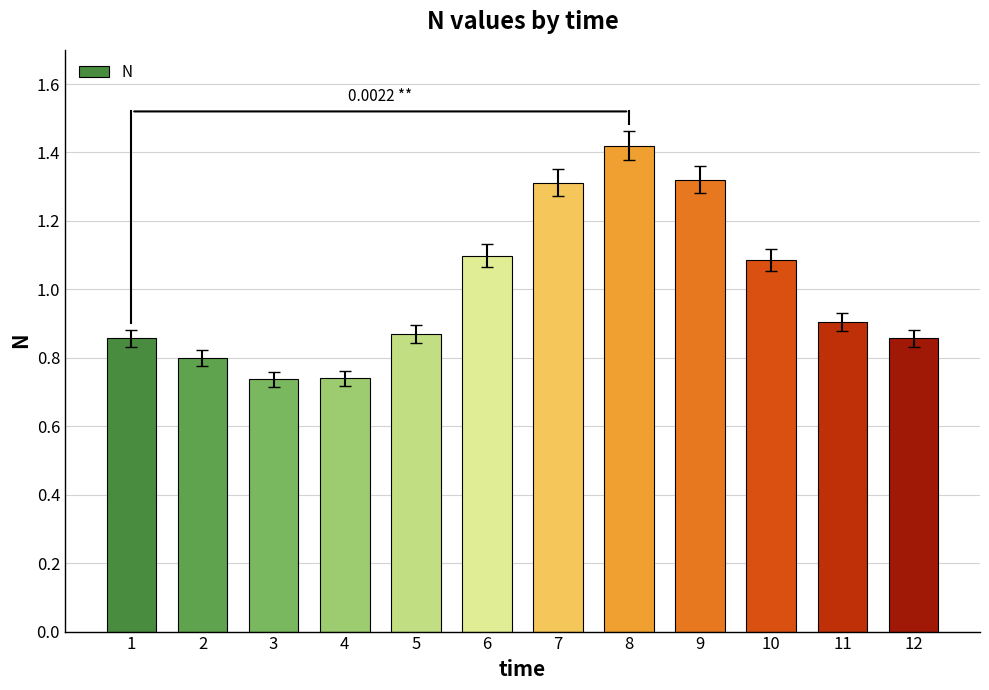

What is the sum of the values at 7 and 8?

2.7